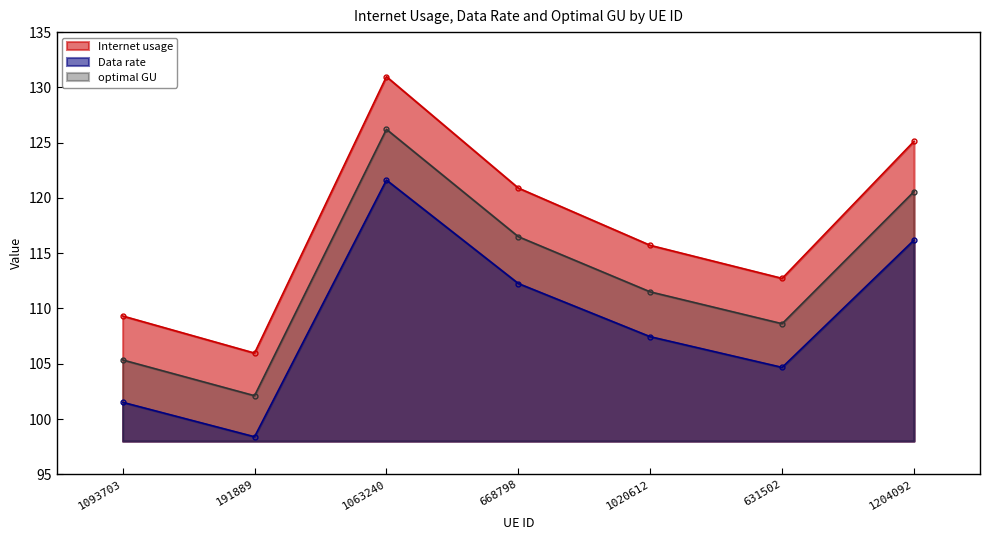

Which label corresponds to the smallest value in the chart?

191889